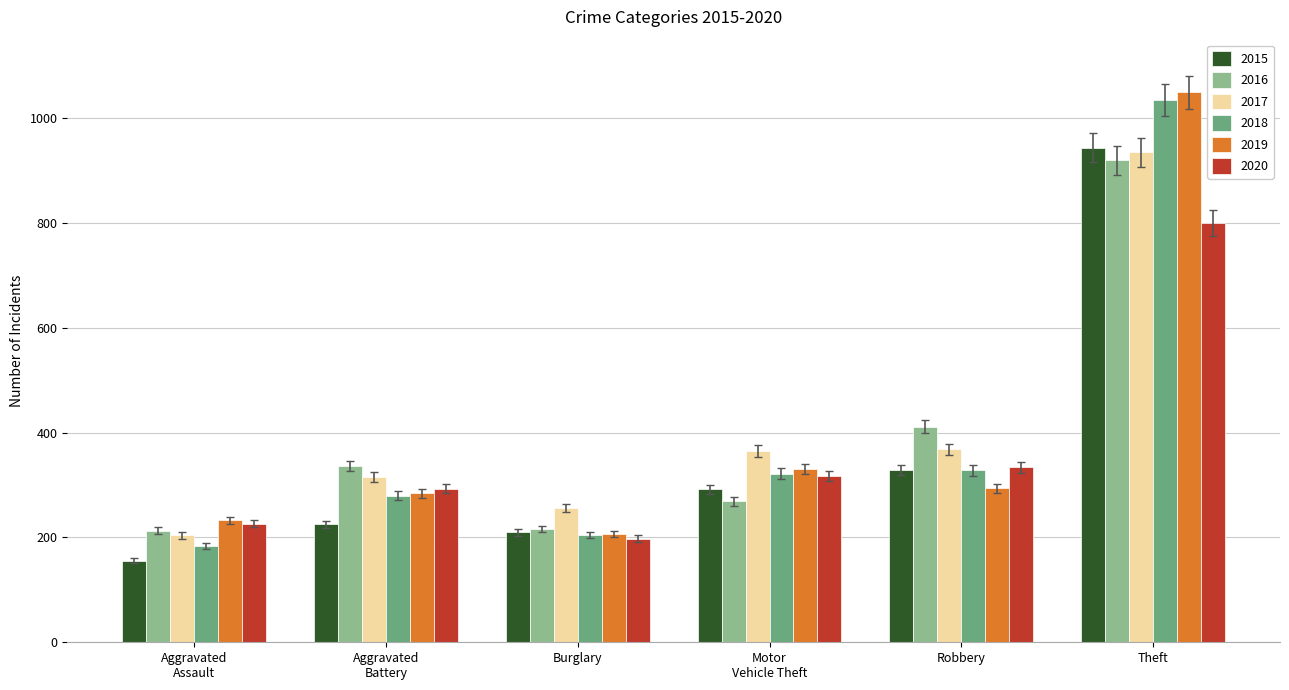

What is the difference between the highest and lowest values at Burglary?

59